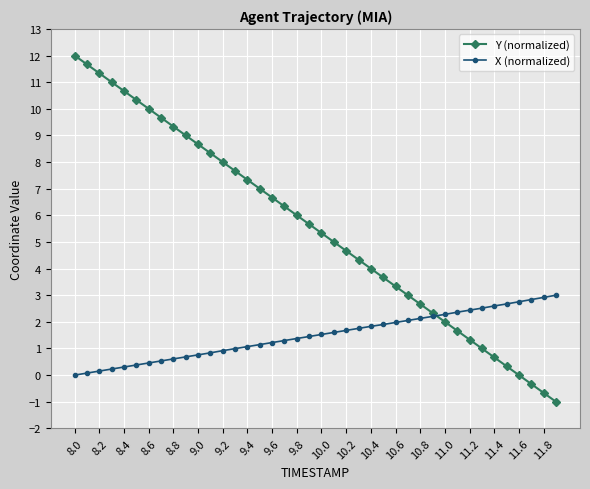

List the series in order of their peak value, lowest first.

X (normalized), Y (normalized)